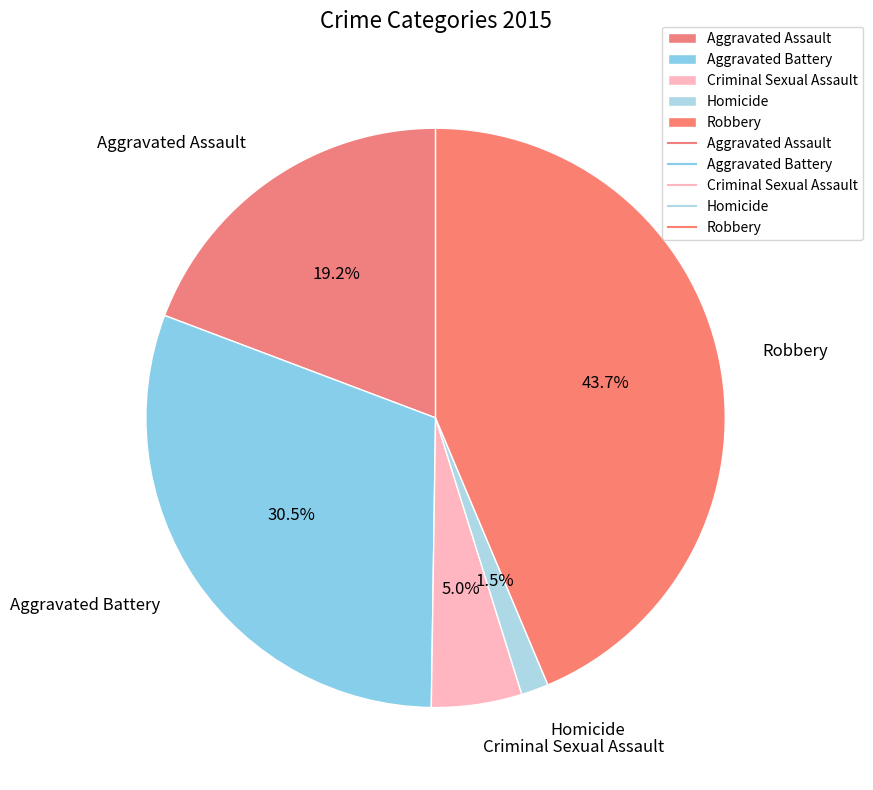

Rank the categories by value from highest to lowest.

Robbery, Aggravated Battery, Aggravated Assault, Criminal Sexual Assault, Homicide